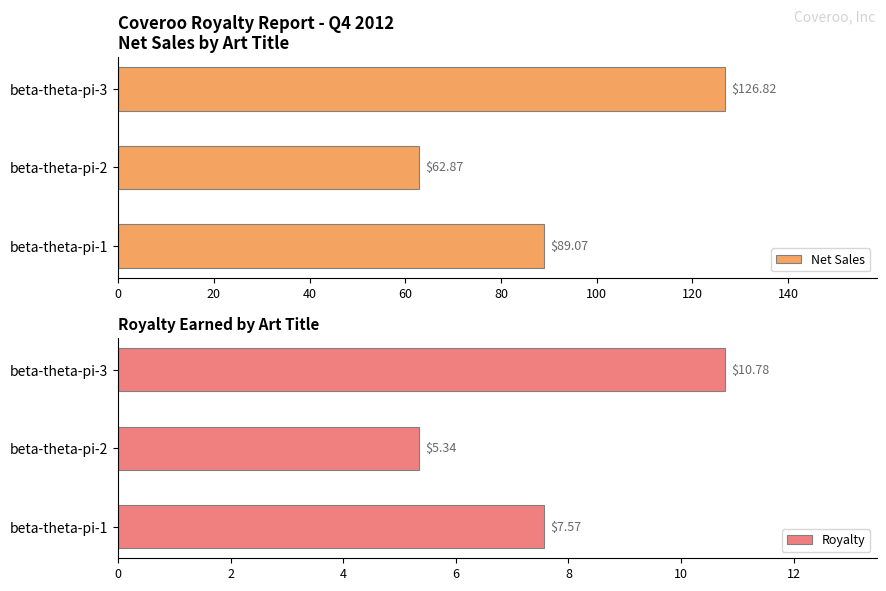

What is the value of the Royalty bar at the 3rd from the left?

10.8